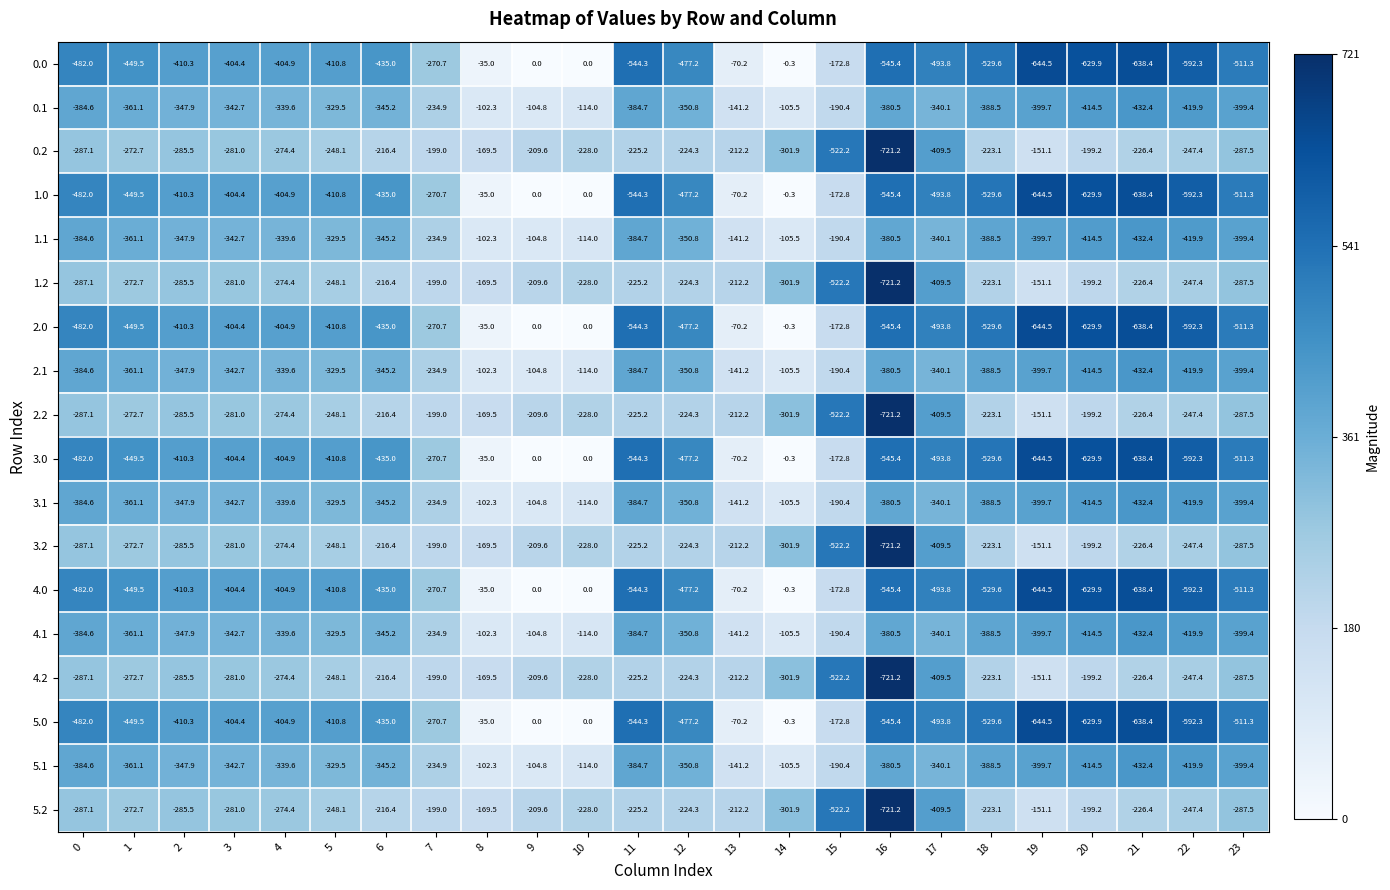

How many data points does each series have?

24